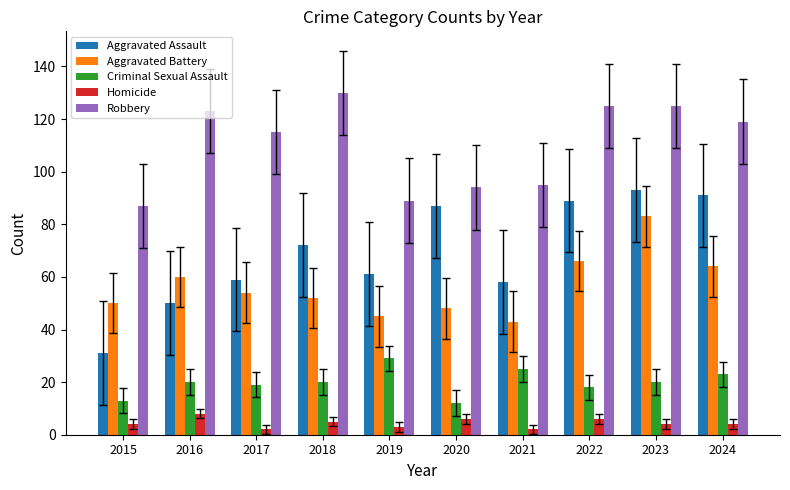

What value does the Homicide series have at 2020?

6